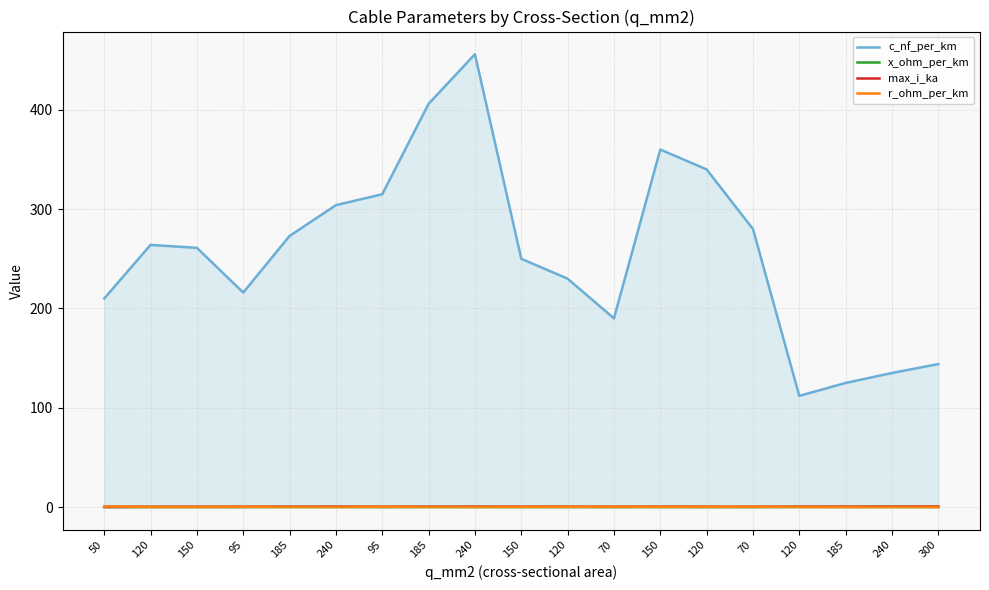

In x_ohm_per_km, how many points are lower than both neighbors (excluding endpoints)?

3